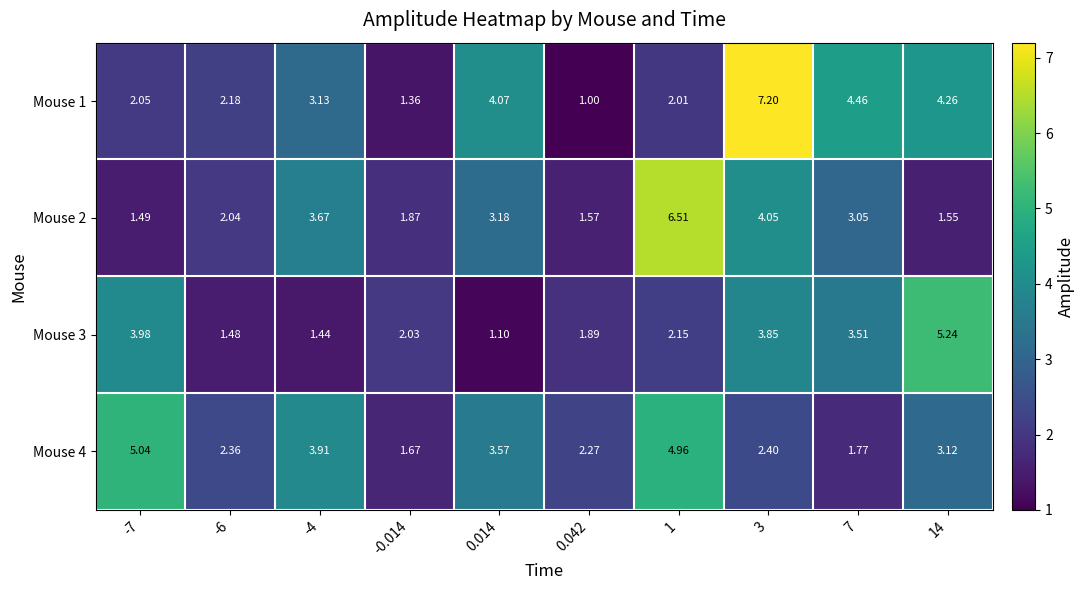

Is the value of Mouse 3 at 0.042 greater than the value of Mouse 4 at 0.042?

No